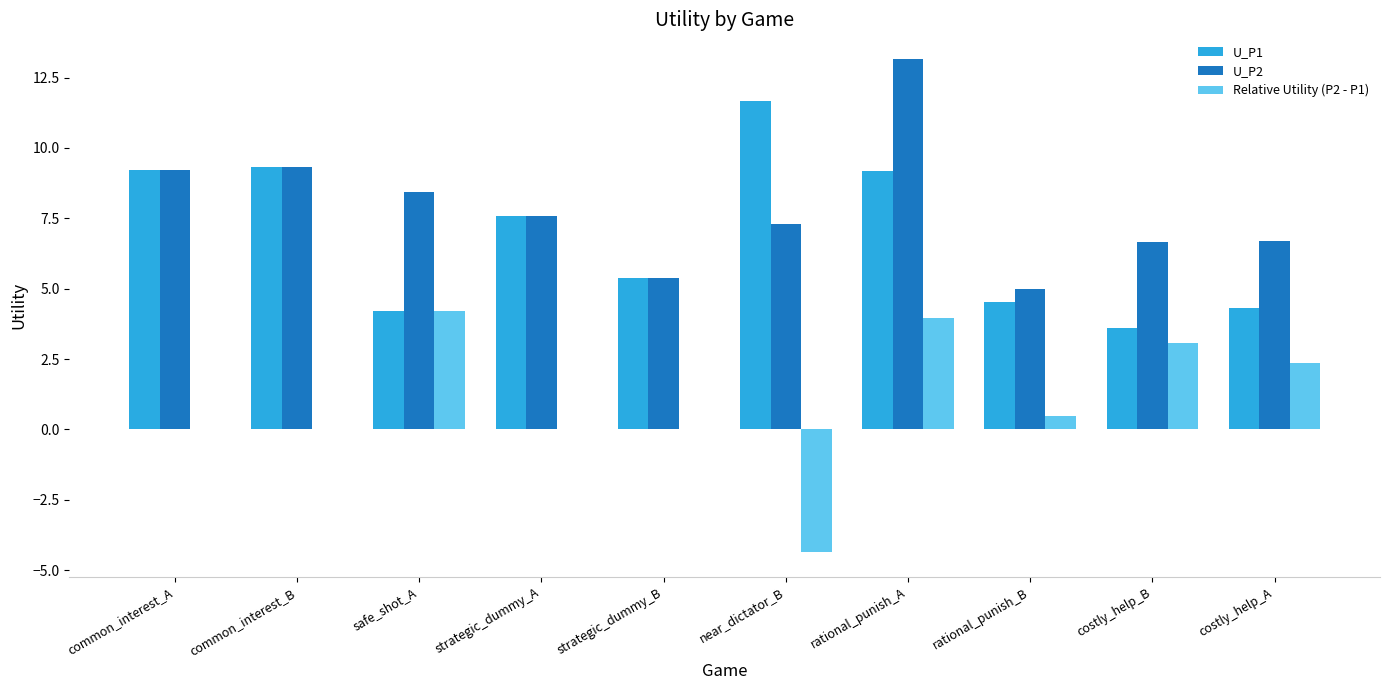

Between rational_punish_A and rational_punish_B, which series saw the biggest shift?

U_P2